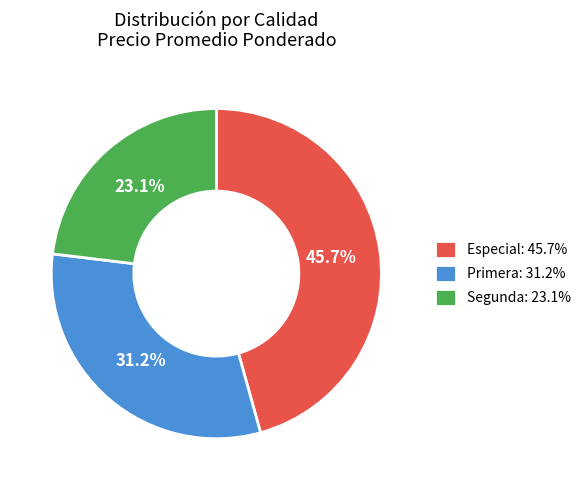

Is Segunda: 23.1% the majority of the pie?

No